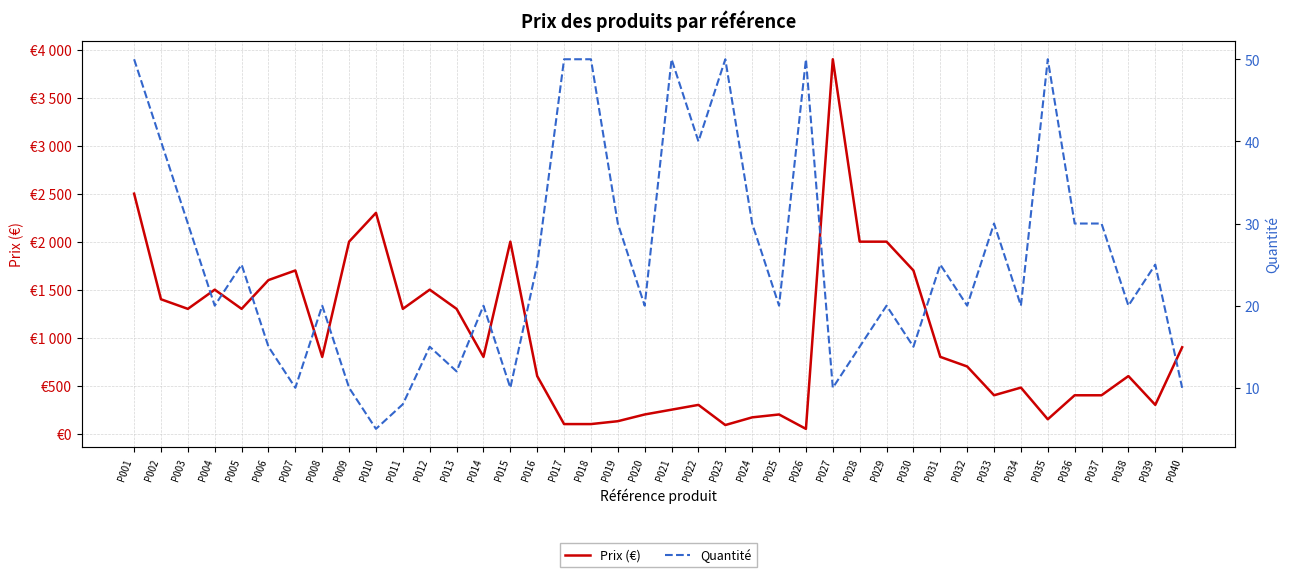

Where do Quantité and Prix (€) first cross each other?

P025 and P026